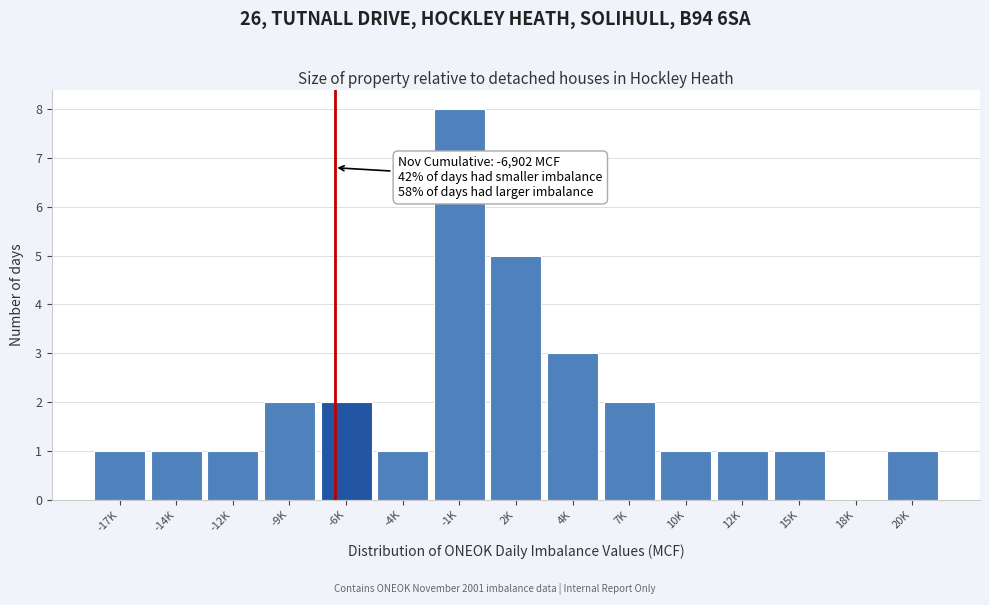

Reading left to right, what are all the values shown in this chart?

-17K=1	-14K=1	-12K=1	-9K=2	-6K=2	-4K=1	-1K=8	2K=5	4K=3	7K=2	10K=1	12K=1	15K=1	18K=0	20K=1